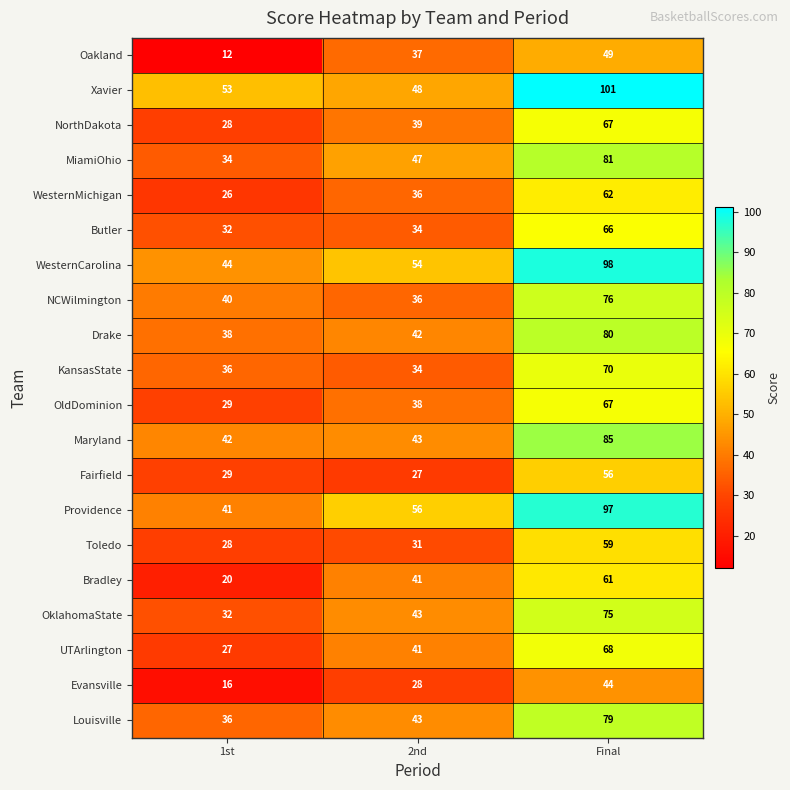

How many Bradley values are between 20 and 61?

3